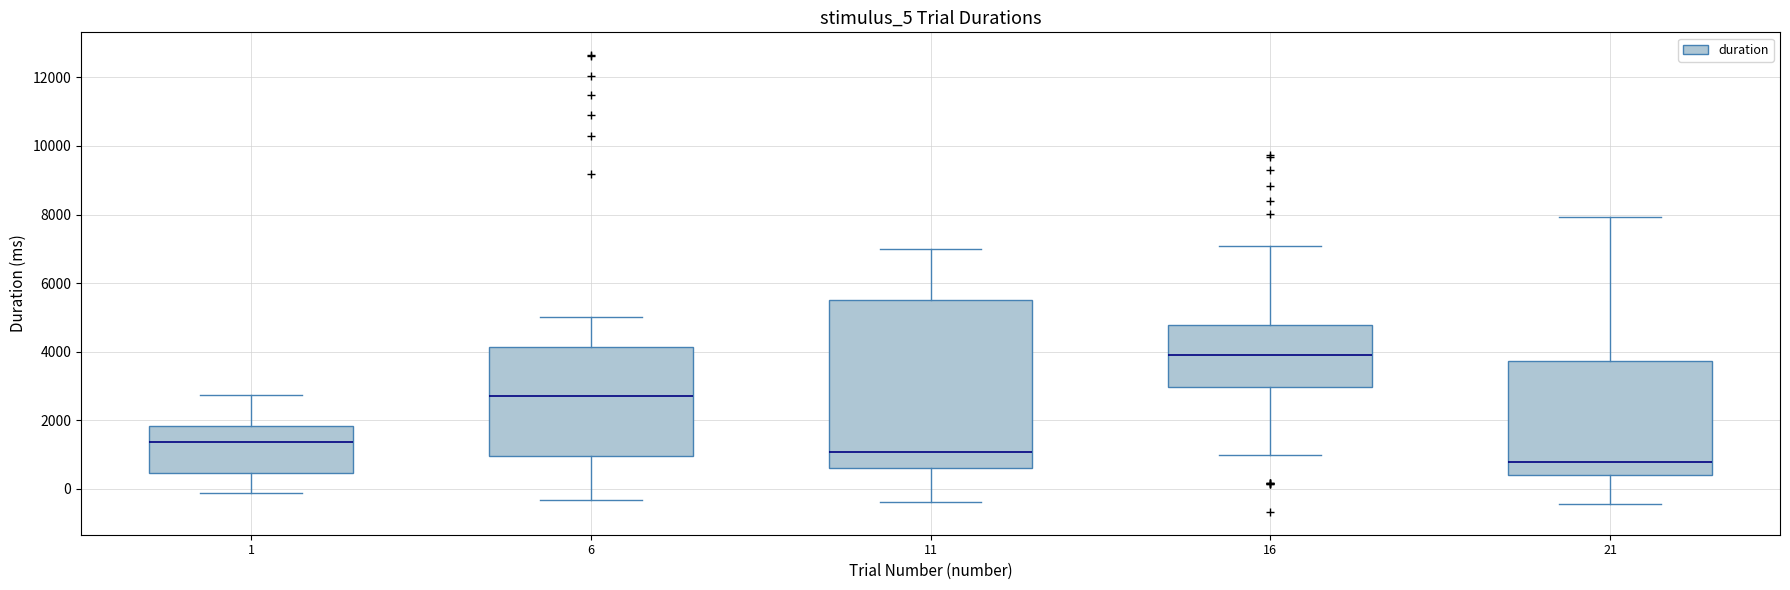

Which box is the tallest, from its lower edge to its upper edge?

11